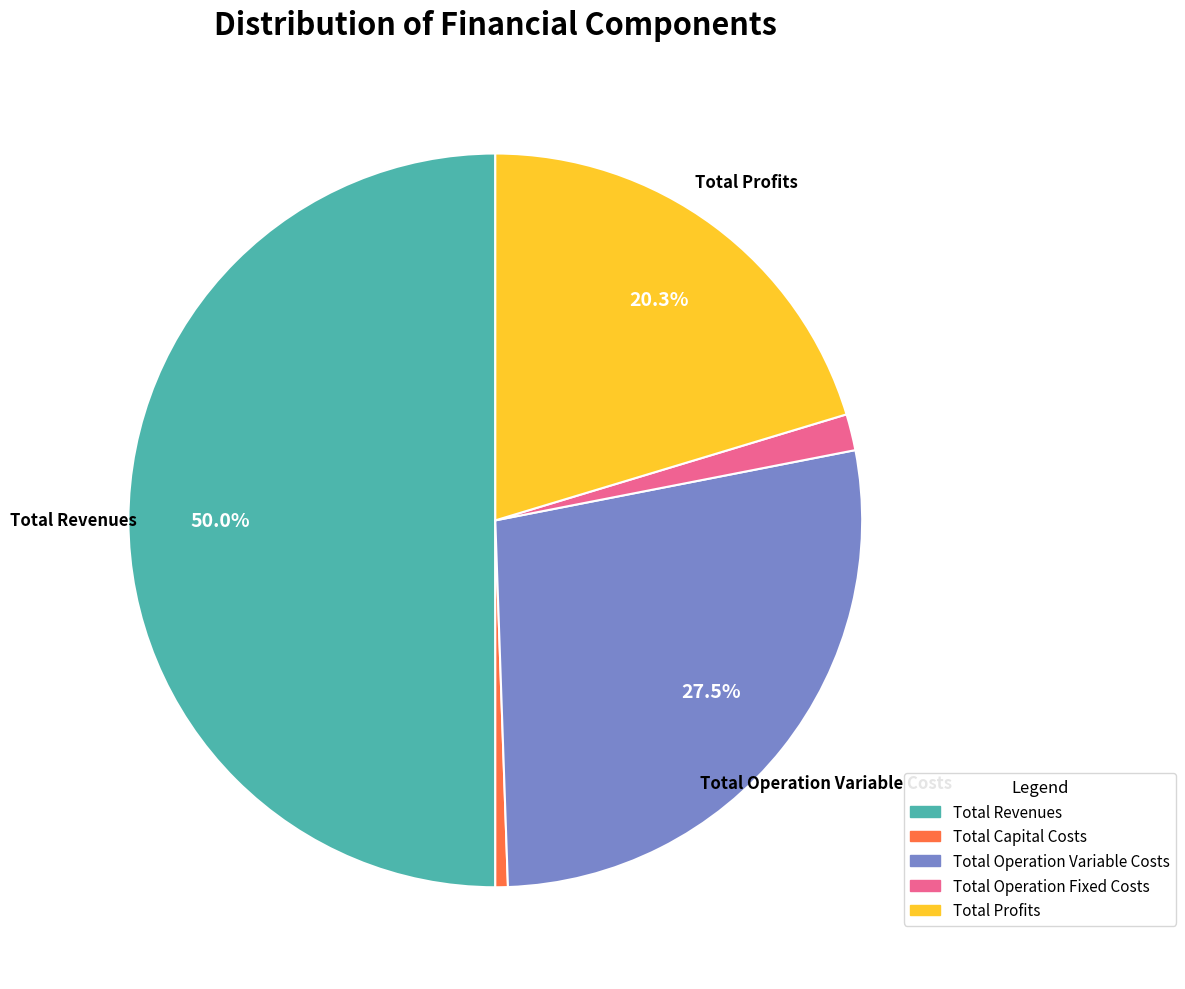

To the nearest percent, what is the difference between the Total Operation Fixed Costs and Total Operation Variable Costs slice percentages?

26%